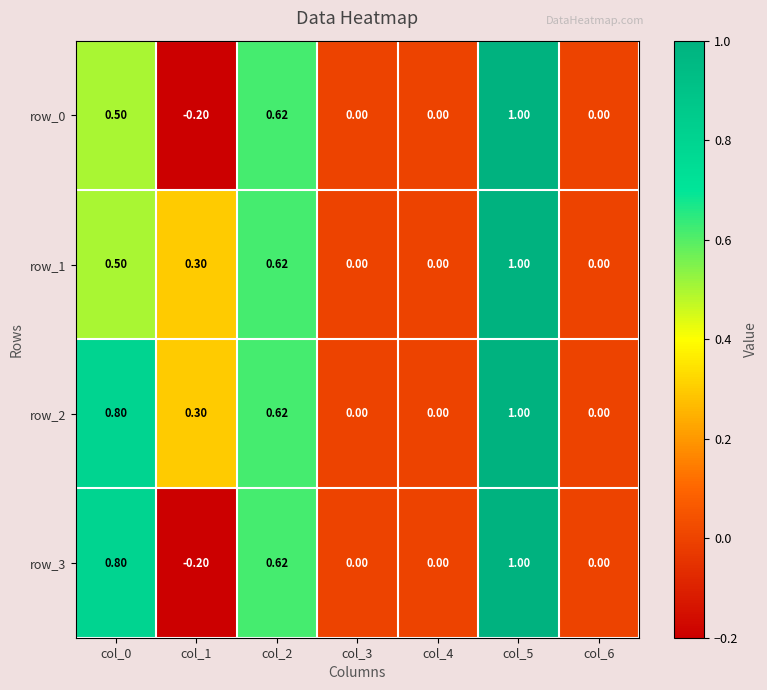

Which category has the highest value in the row_2 series?

col_5